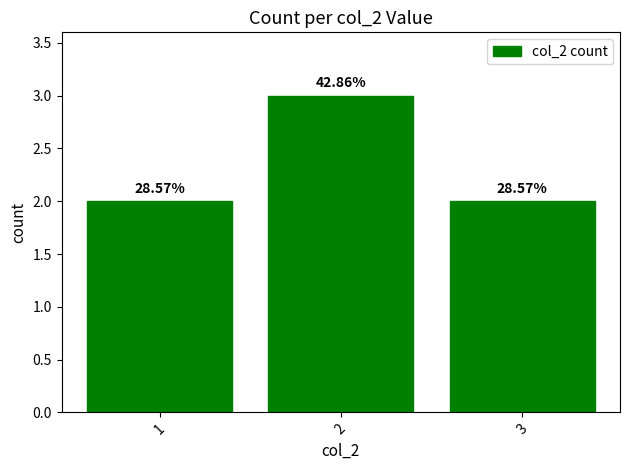

List the labels in order of value, largest first.

2, 1, 3